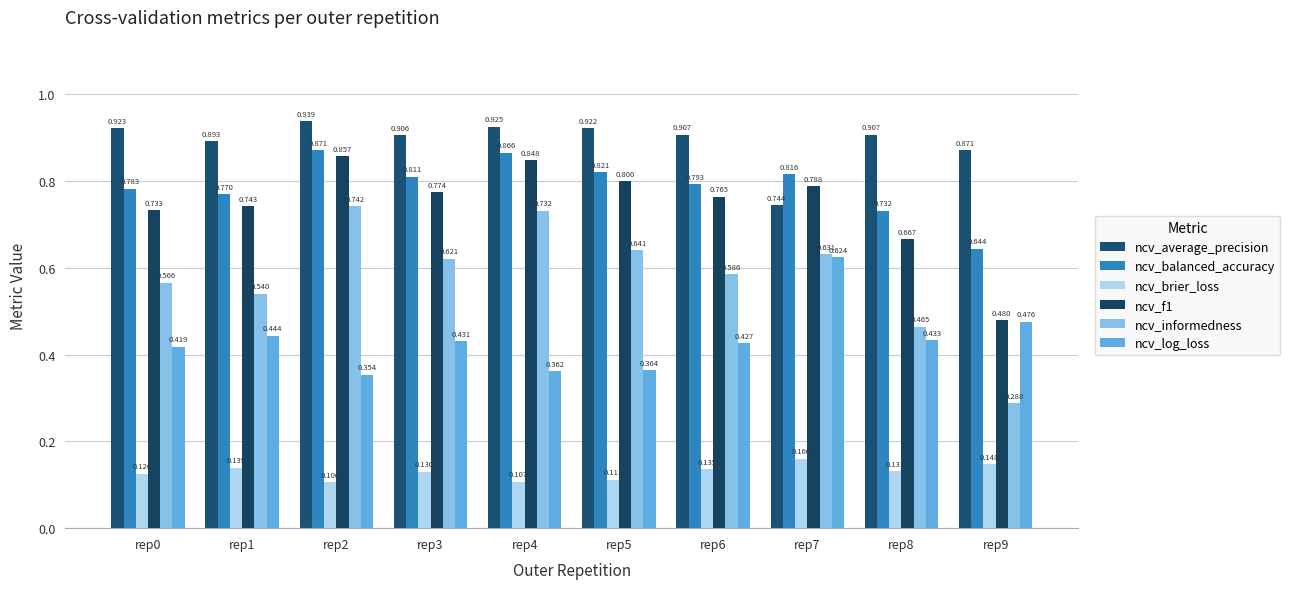

The ncv_balanced_accuracy series shows 0.6 at rep9. True or false?

True